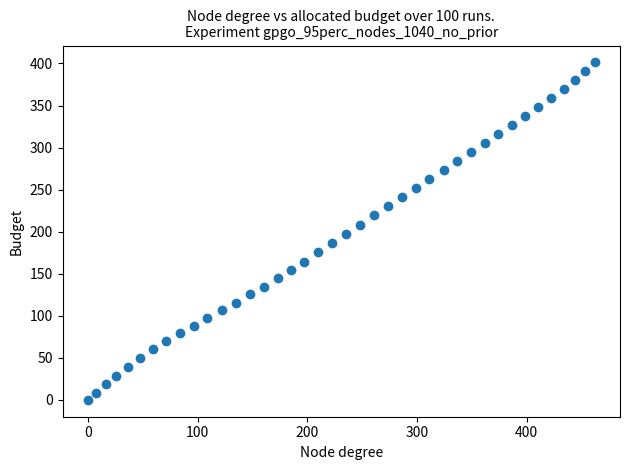

What is the range of X values (max minus min)?

462.0